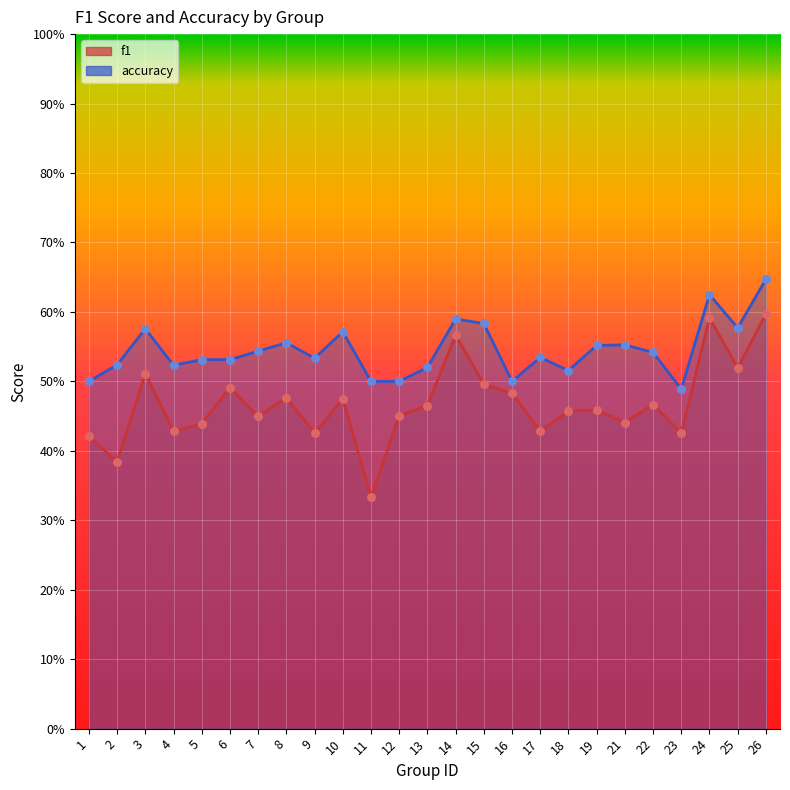

Which series has the largest total across all categories?

accuracy